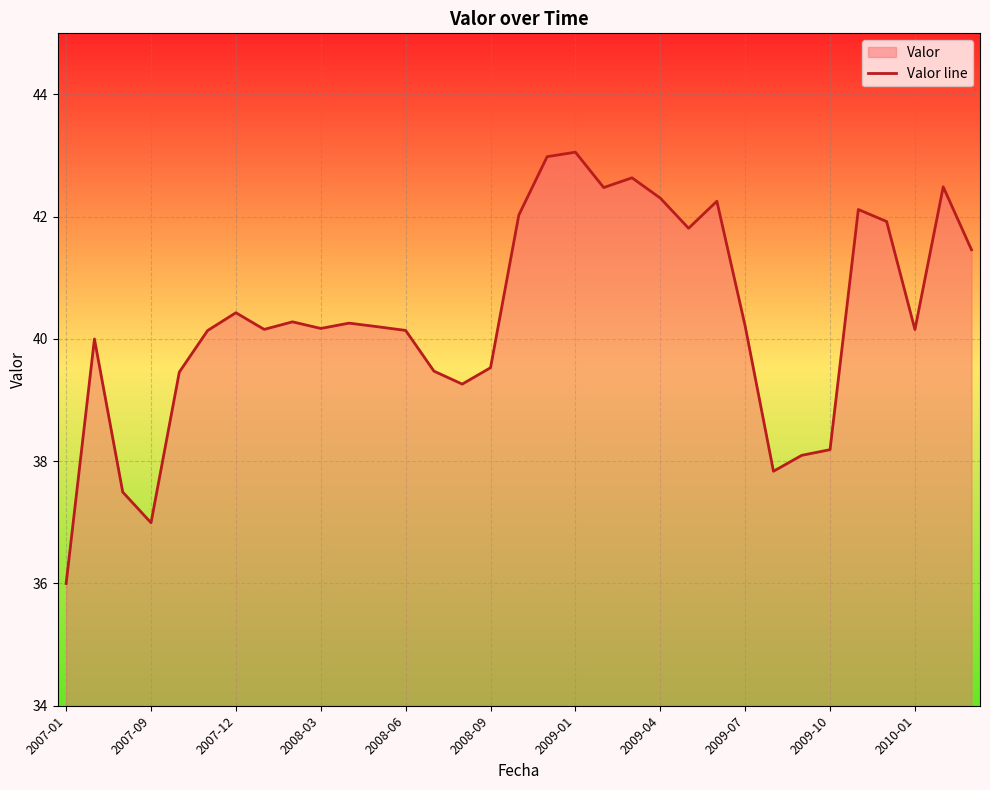

Reading left to right, extract all data points from this chart.

36.0	40.0	37.5	37.0	39.5	40.1	40.4	40.2	40.3	40.2	40.3	40.2	40.1	39.5	39.3	39.5	42.0	43.0	43.1	42.5	42.6	42.3	41.8	42.3	40.2	37.8	38.1	38.2	42.1	41.9	40.2	42.5	41.5